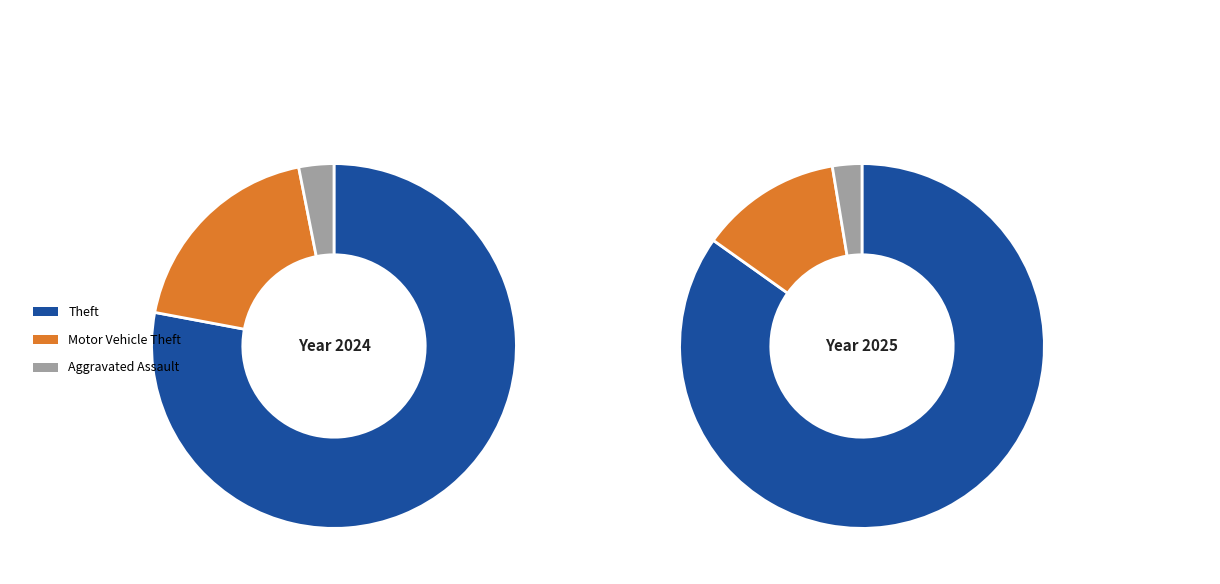

What percentage is the Aggravated Assault slice, to the nearest percent?

3%